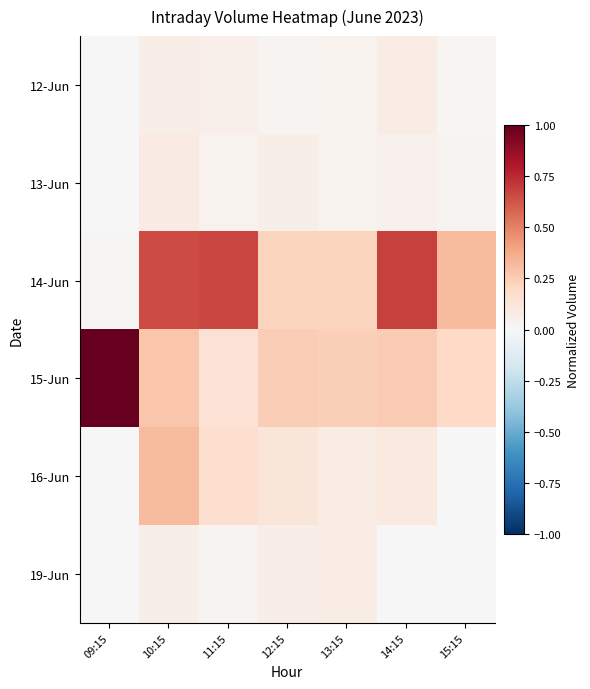

Reading left to right, what are all the values shown in this chart?

12-Jun: 09:15=0.0	10:15=0.1	11:15=0.0	12:15=0.0	13:15=0.0	14:15=0.1	15:15=0.0
13-Jun: 09:15=0.0	10:15=0.1	11:15=0.0	12:15=0.1	13:15=0.0	14:15=0.0	15:15=0.0
14-Jun: 09:15=0.0	10:15=0.7	11:15=0.7	12:15=0.2	13:15=0.2	14:15=0.7	15:15=0.3
15-Jun: 09:15=1.0	10:15=0.3	11:15=0.1	12:15=0.2	13:15=0.2	14:15=0.3	15:15=0.2
16-Jun: 09:15=0.0	10:15=0.3	11:15=0.2	12:15=0.1	13:15=0.1	14:15=0.1	15:15=0.0
19-Jun: 09:15=0.0	10:15=0.1	11:15=0.0	12:15=0.1	13:15=0.1	14:15=0.0	15:15=0.0